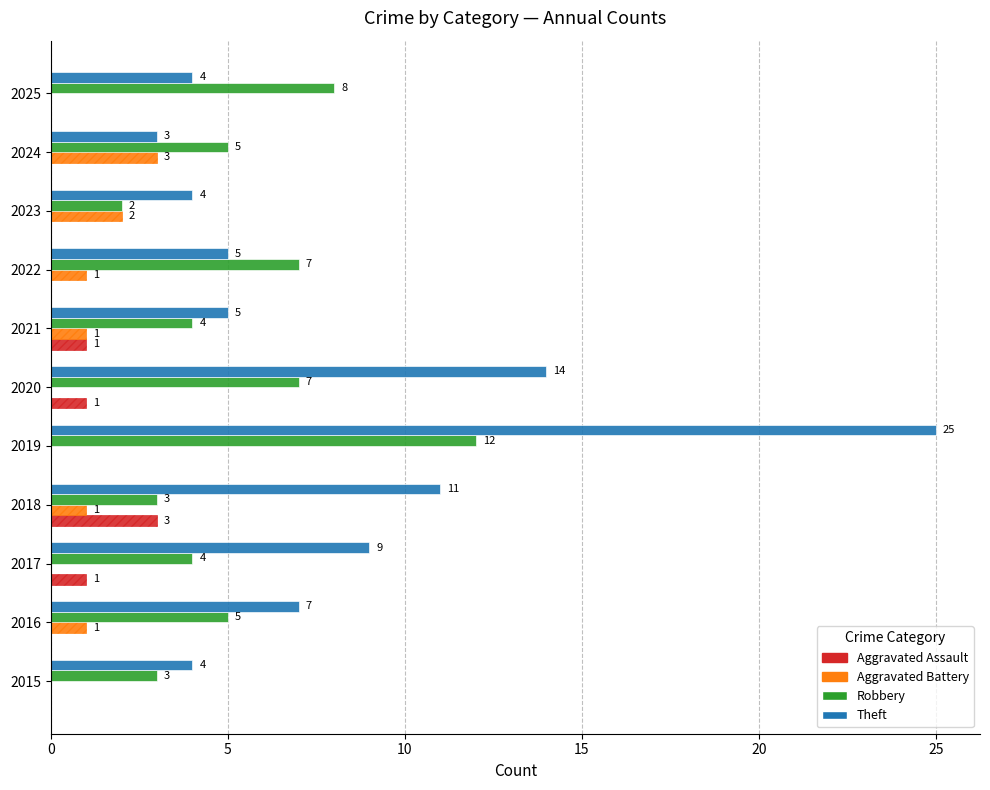

True or false: Aggravated Assault has a value of 0 at 2019.

True